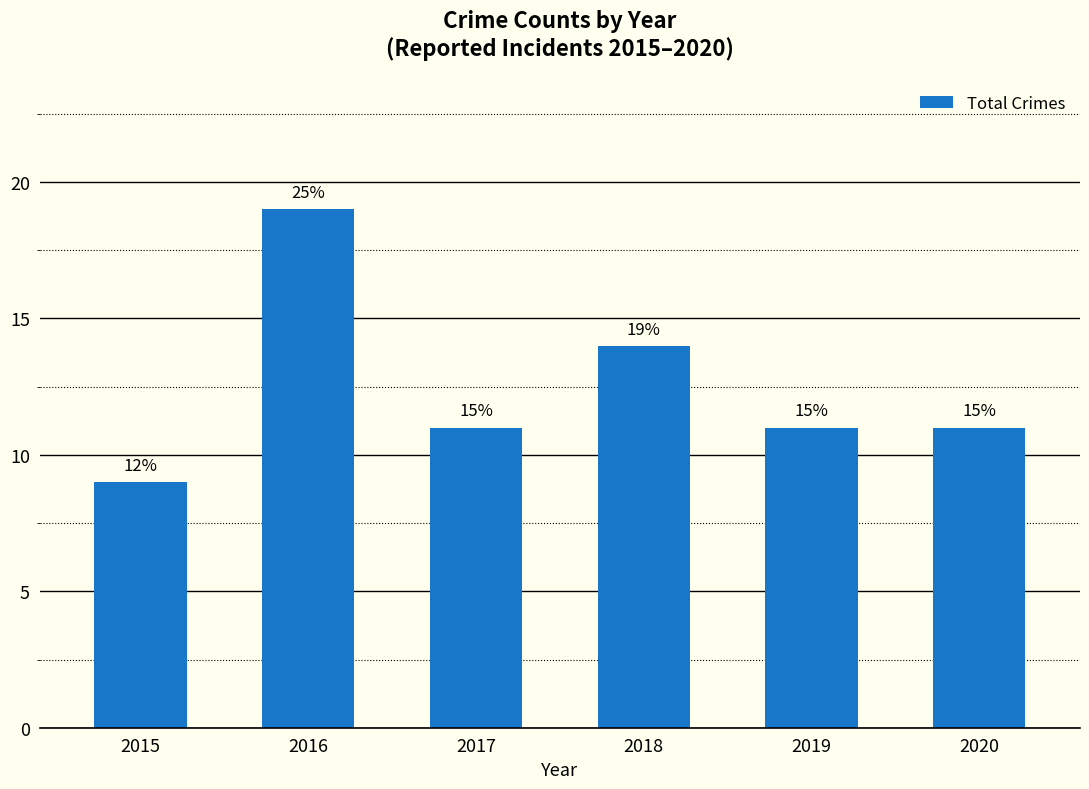

Does the chart contain any negative values?

No